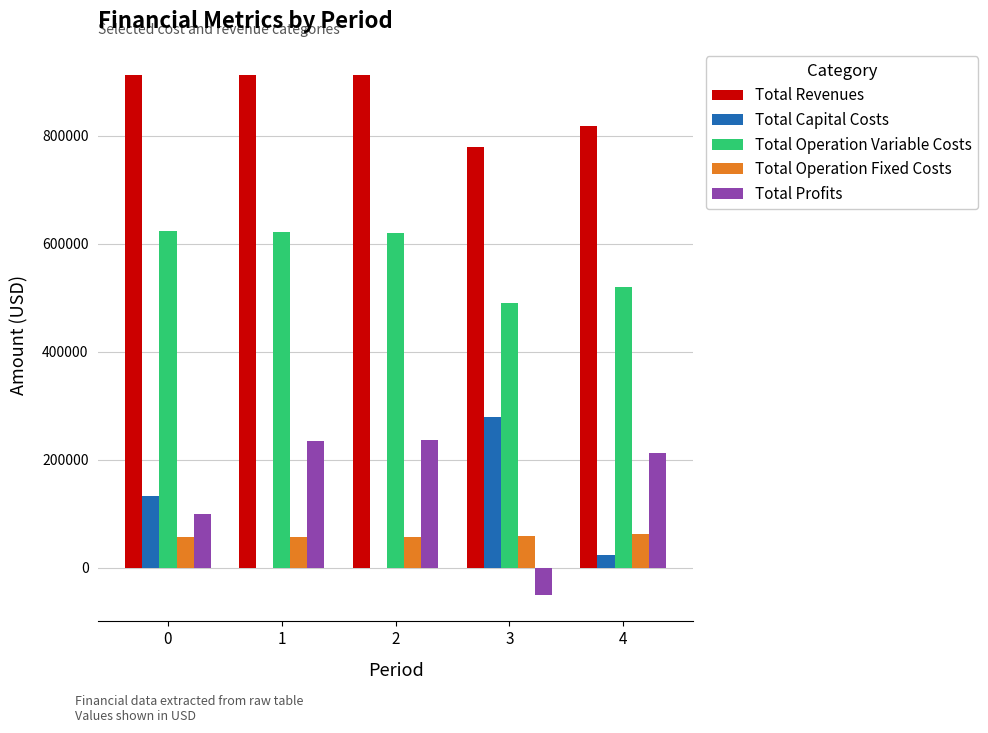

Is it true that Total Operation Fixed Costs equals 56549.2 at 0?

True